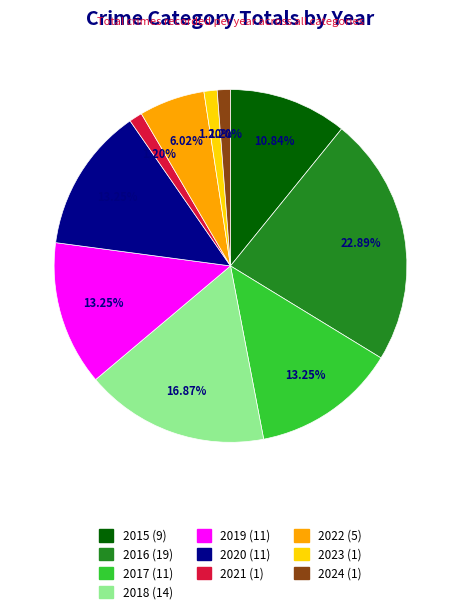

What percentage is NOT represented by 2023?

98.8%